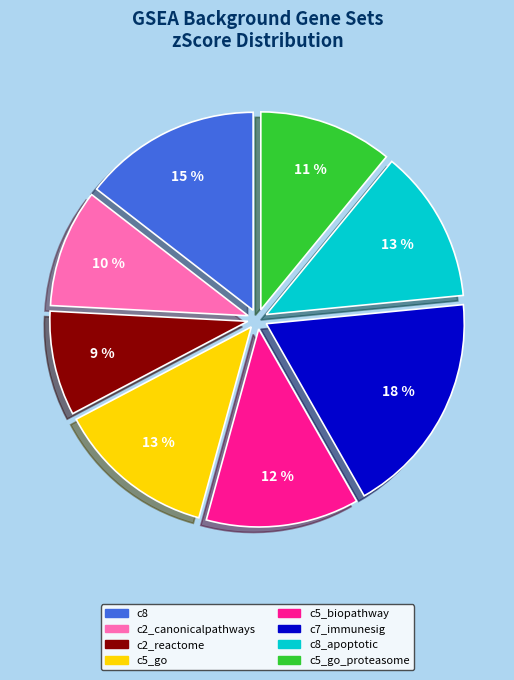

Is there any slice that represents more than half of the pie?

No